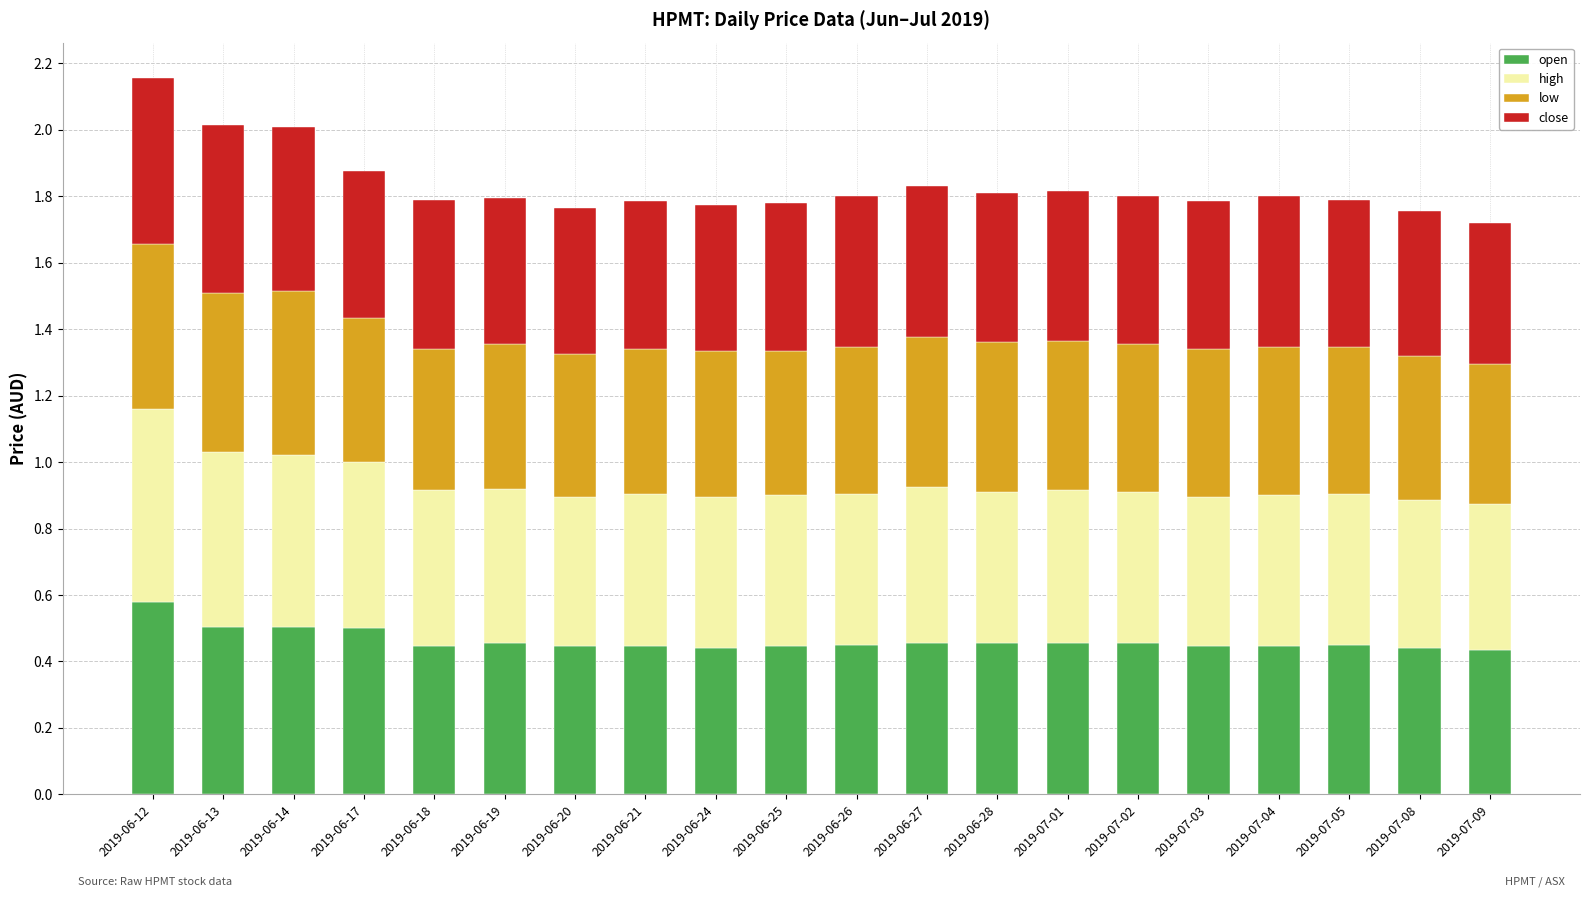

The open series shows 0.5 at 2019-07-02. True or false?

True